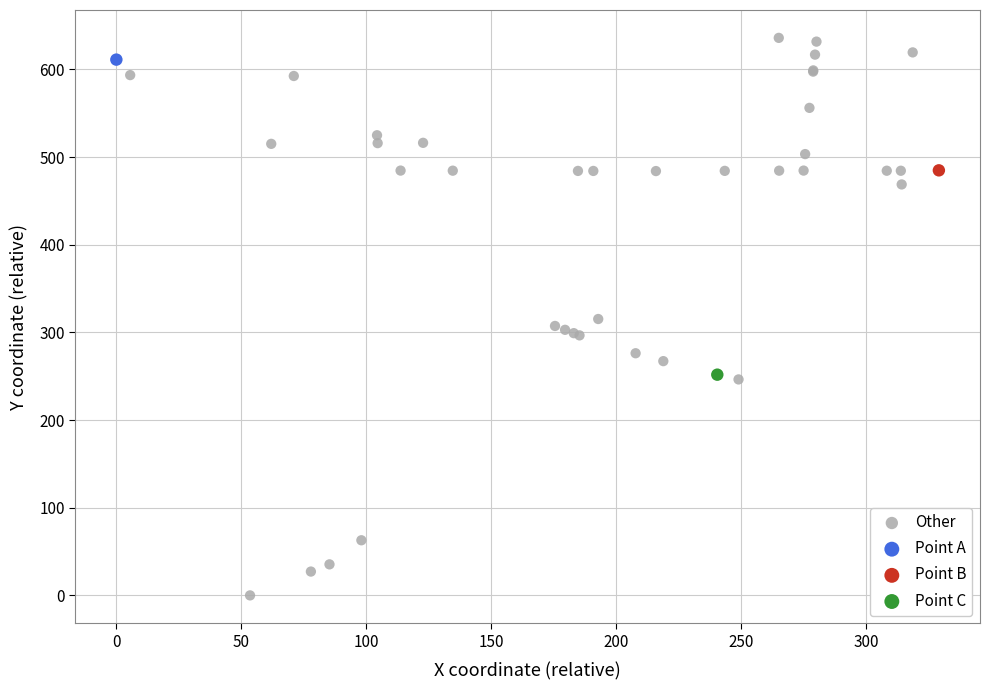

What are all the series names shown in the legend?

Other, Point A, Point B, Point C